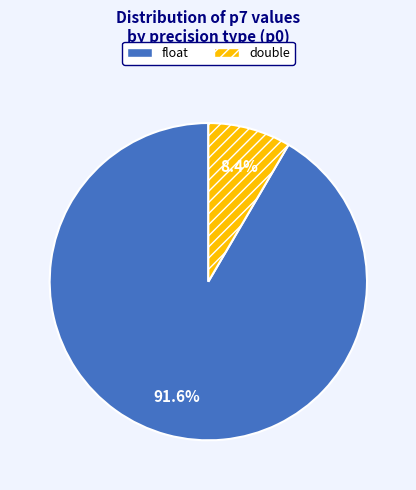

Which slice is the smallest?

double